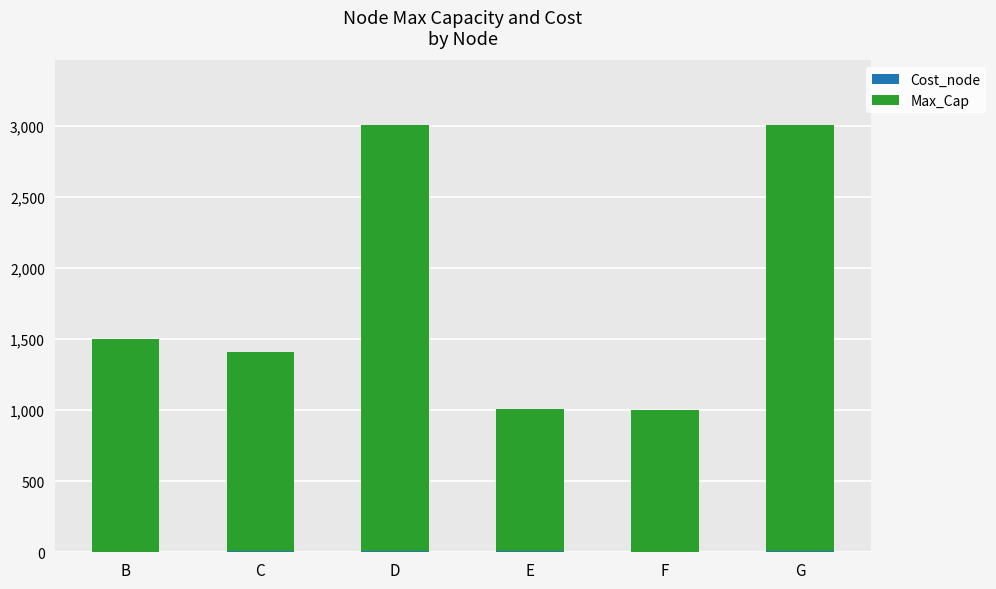

Count the number of data series in this chart.

2